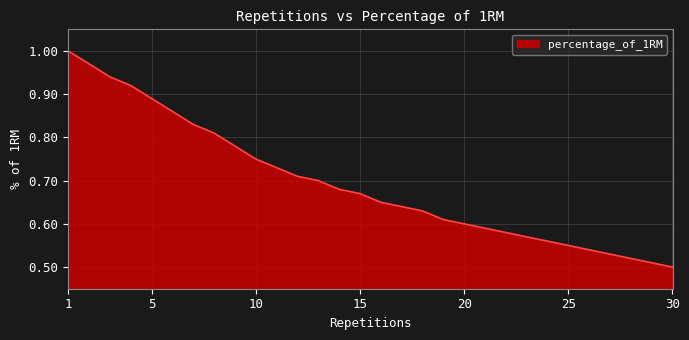

What is the maximum value shown in the chart?

1.0